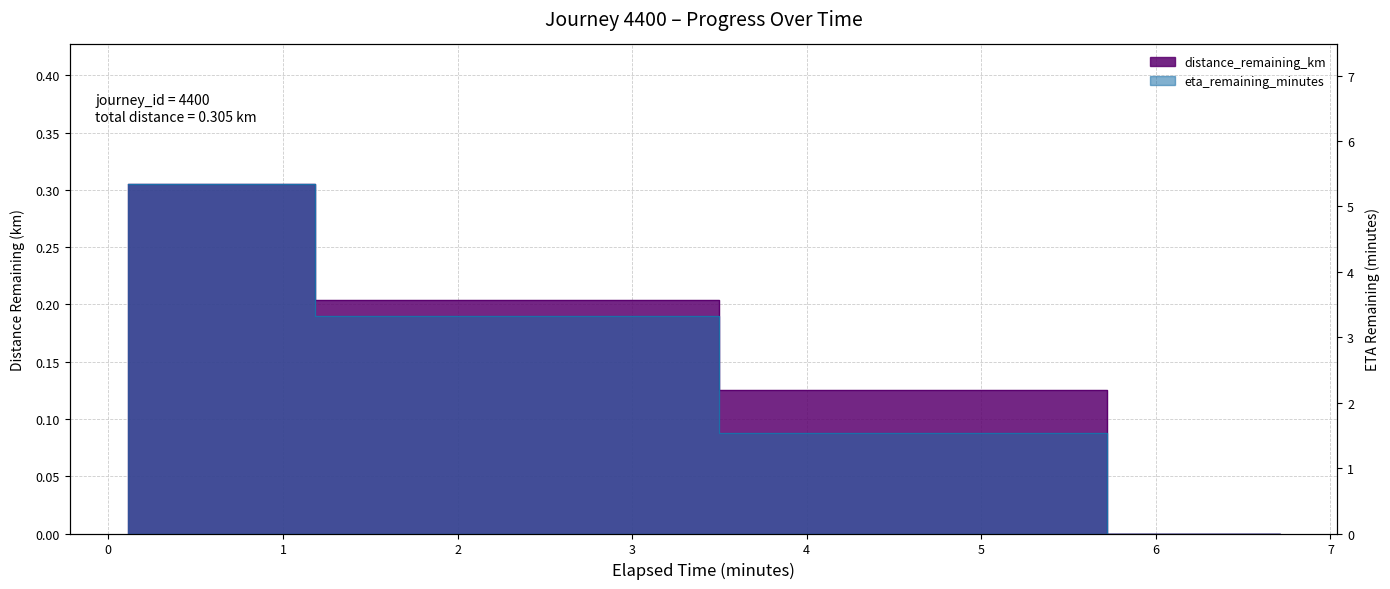

How many values in the timestamp_minutes series exceed 3?

2